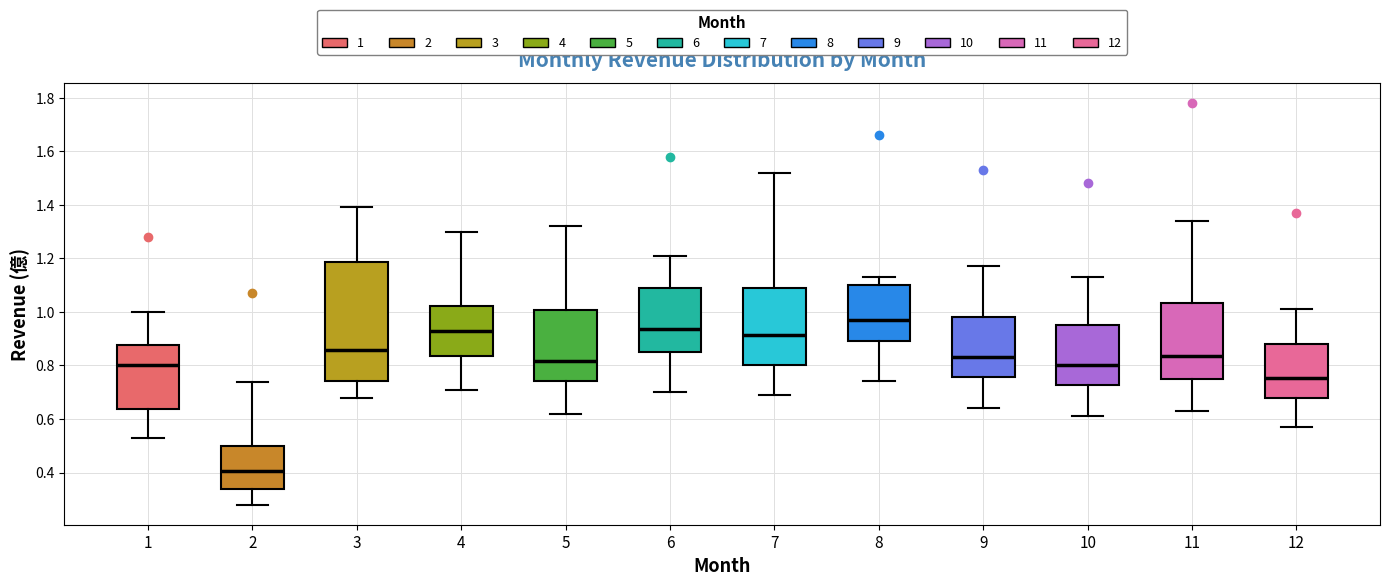

Which box is the tallest, from its lower edge to its upper edge?

3